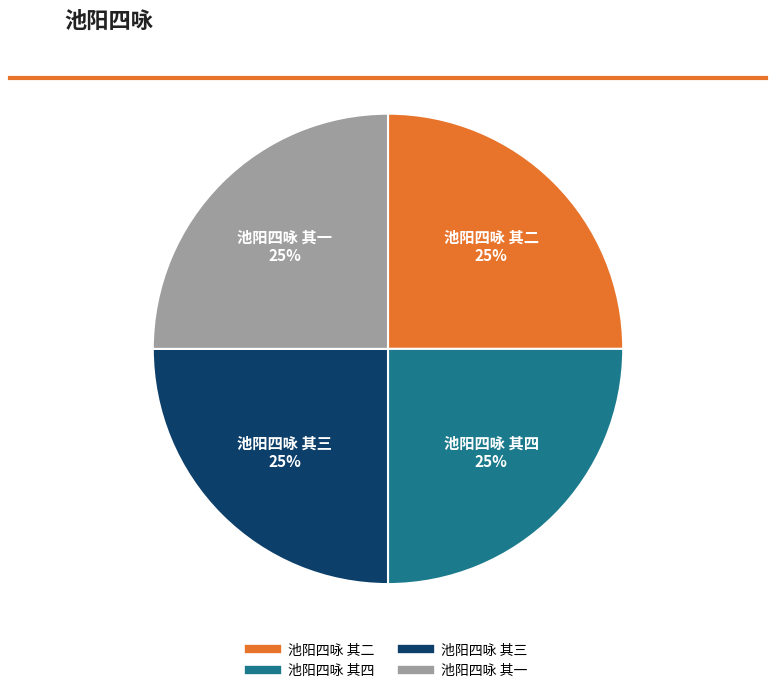

How many slices are in this pie chart?

4